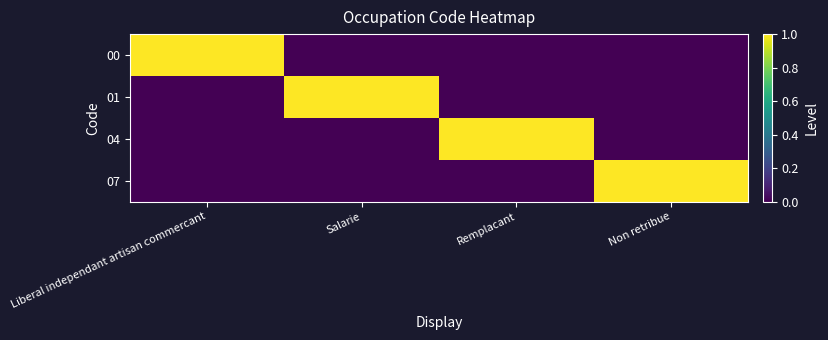

What is the greatest value displayed?

1